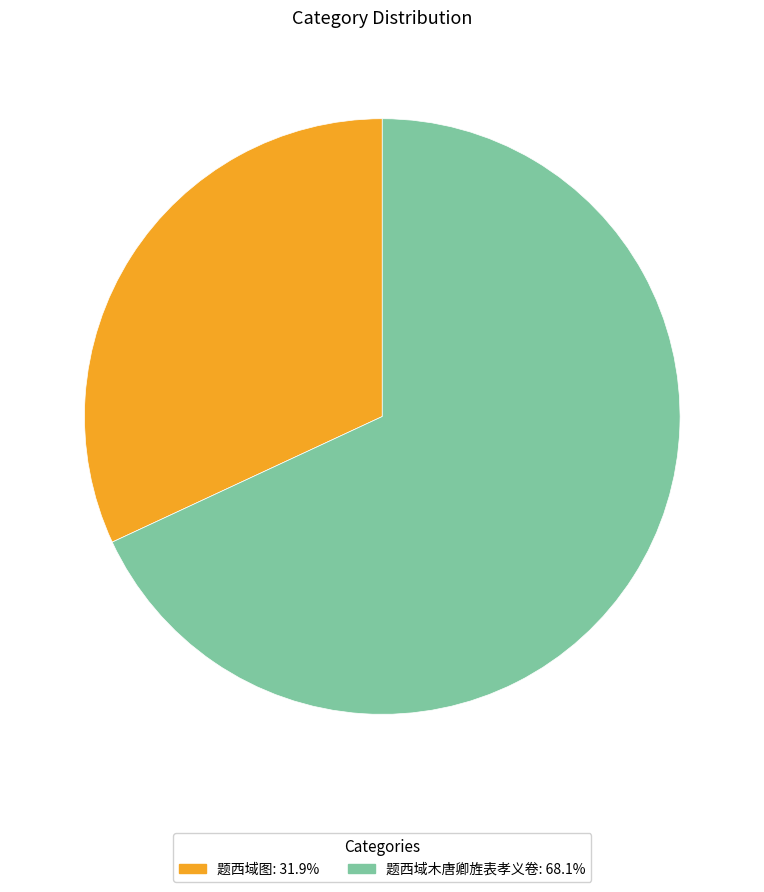

Is there a majority slice in this chart?

Yes